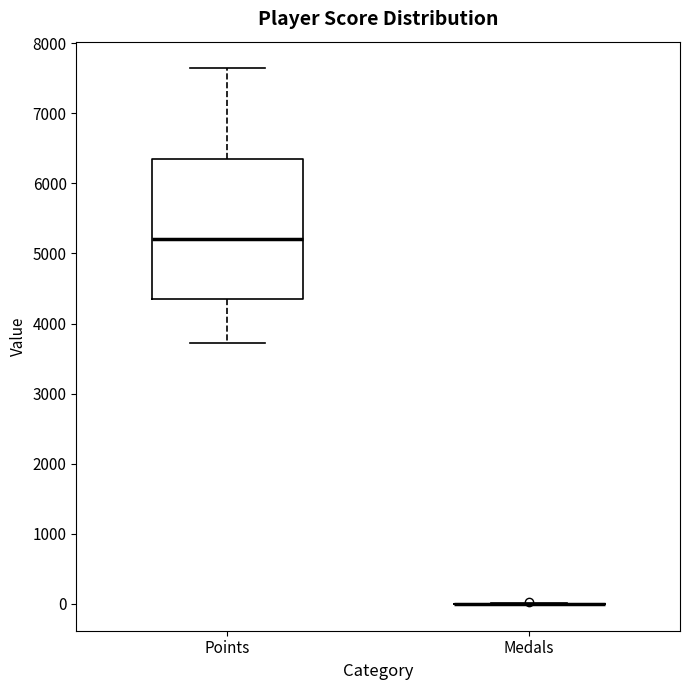

Comparing the boxes themselves (not the whiskers), which one is the tallest?

Points